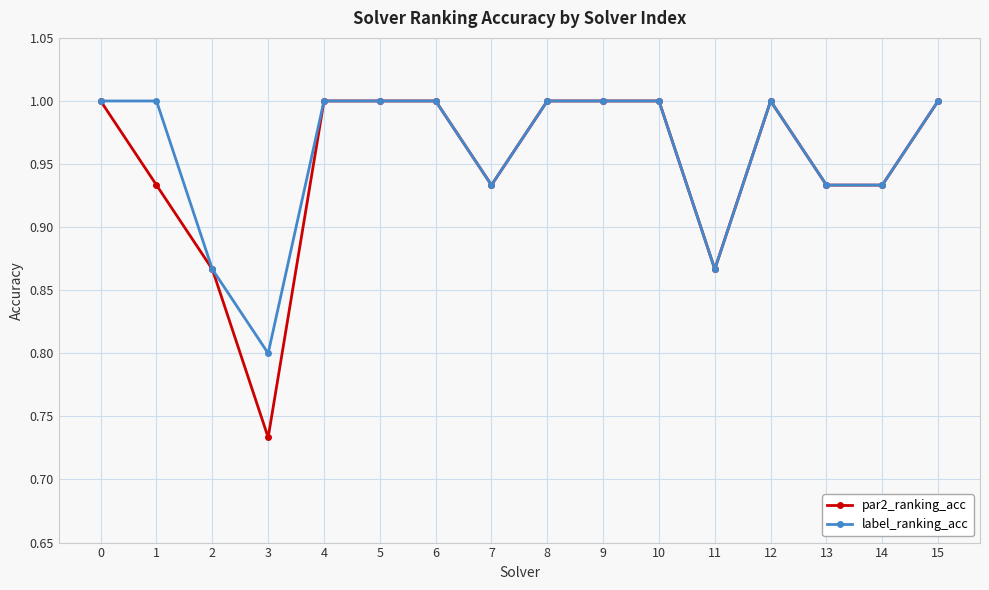

Which category has the lowest value across all series?

3